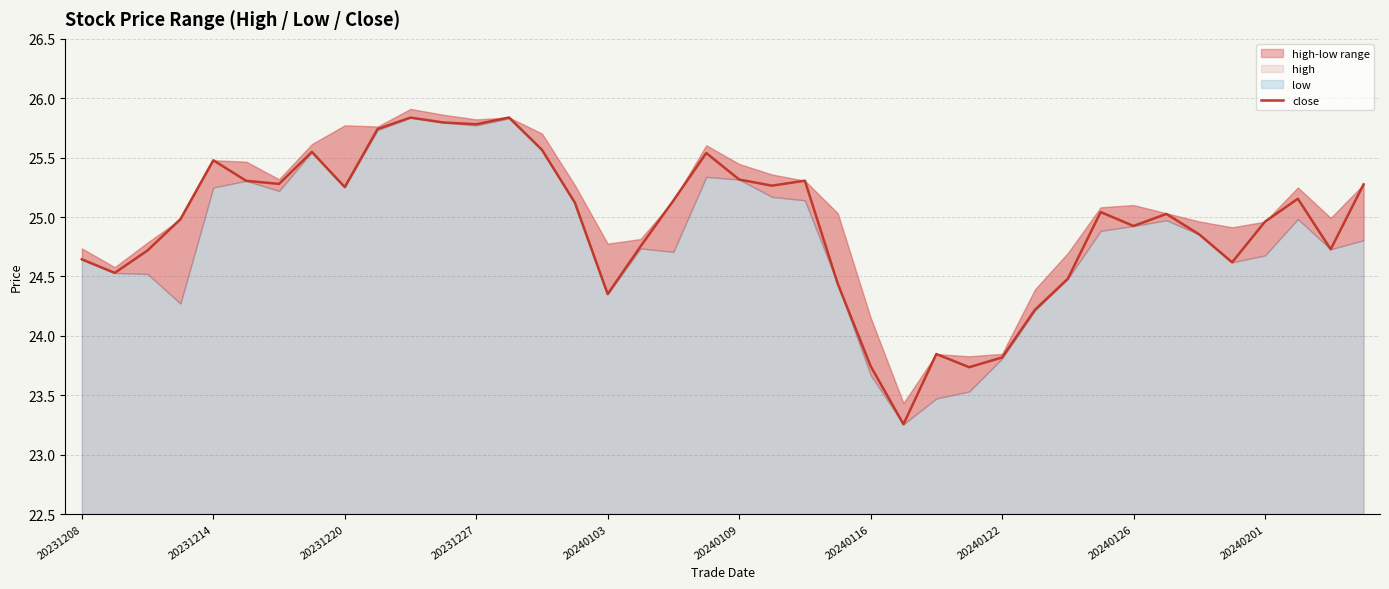

What is the maximum value for close?

25.8